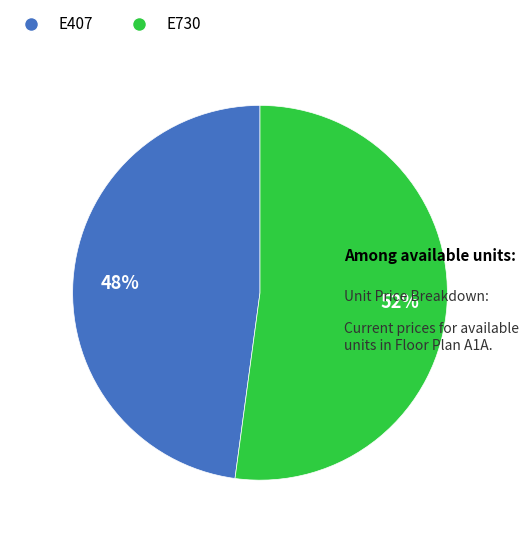

Count the number of slices in the pie.

2